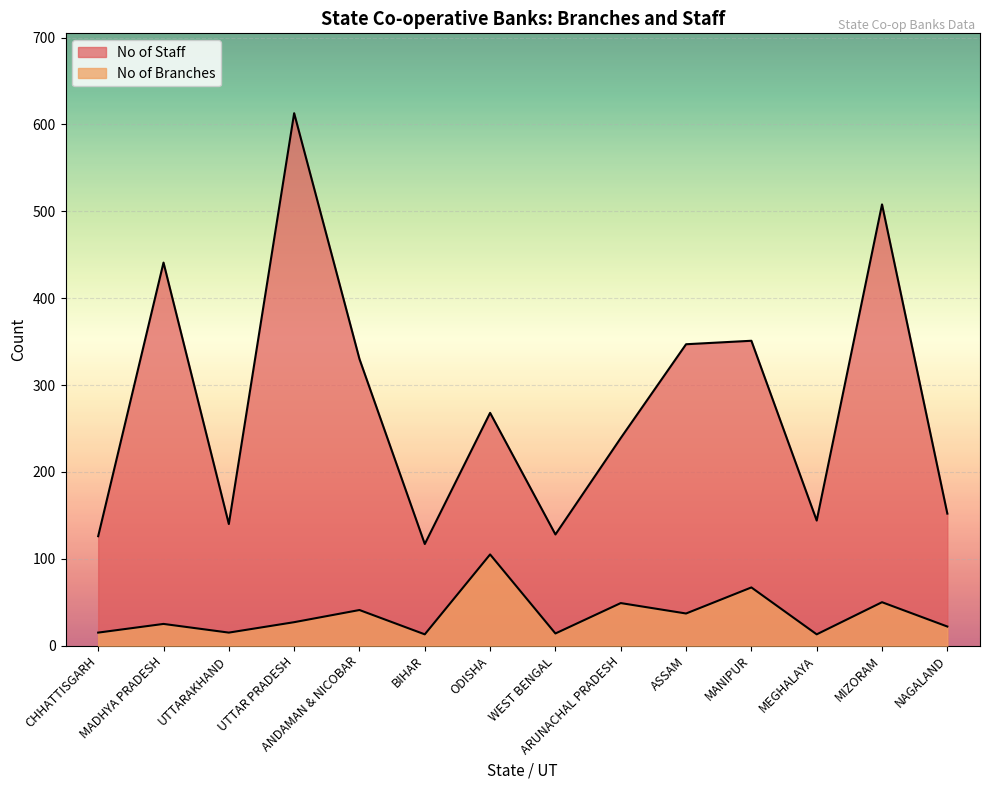

What is the label of the 6th point from the right?

ARUNACHAL PRADESH